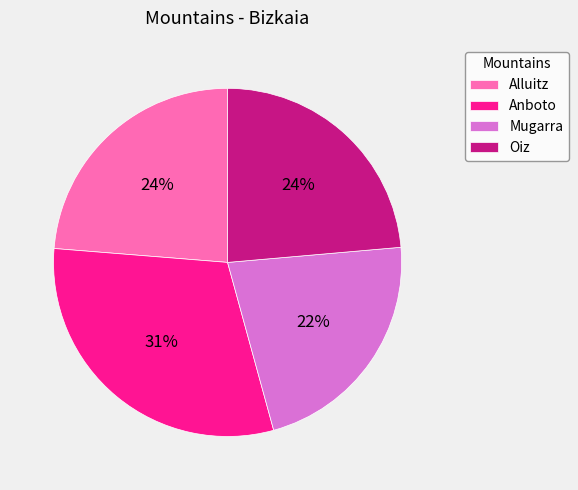

Count the number of slices in the pie.

4